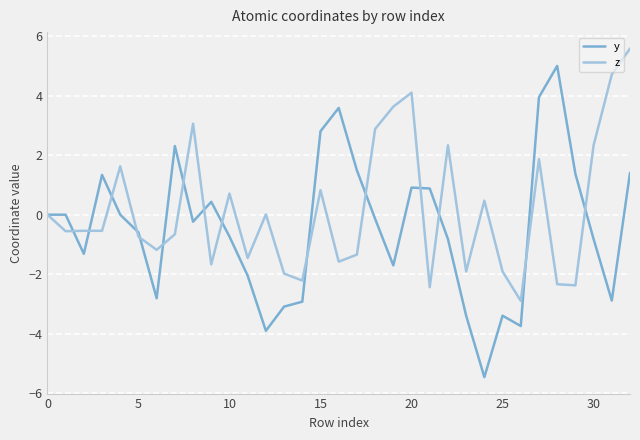

What is the highest value of the y series?

5.0